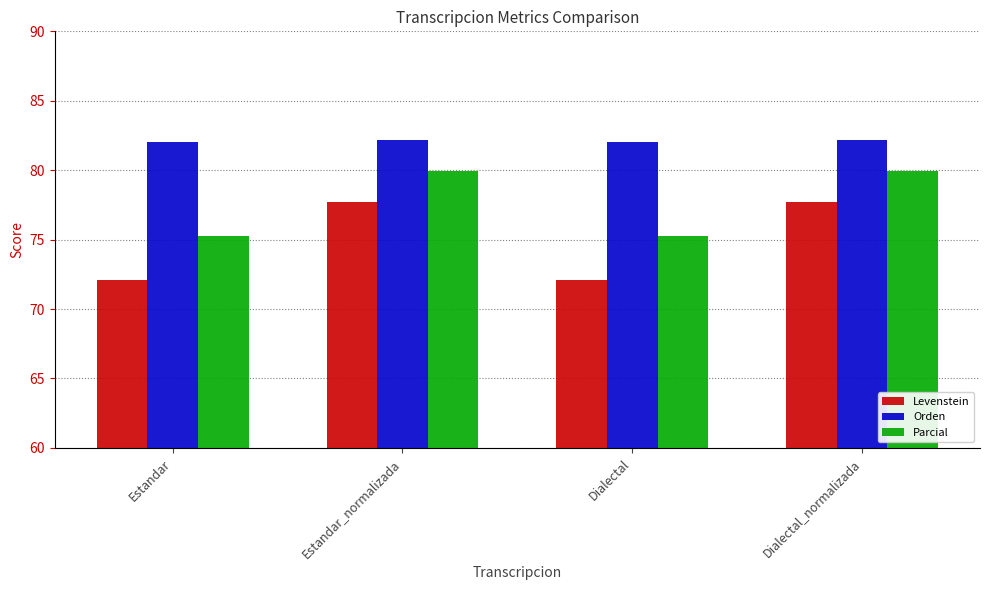

Are the bars grouped side by side (vs. stacked)?

Yes